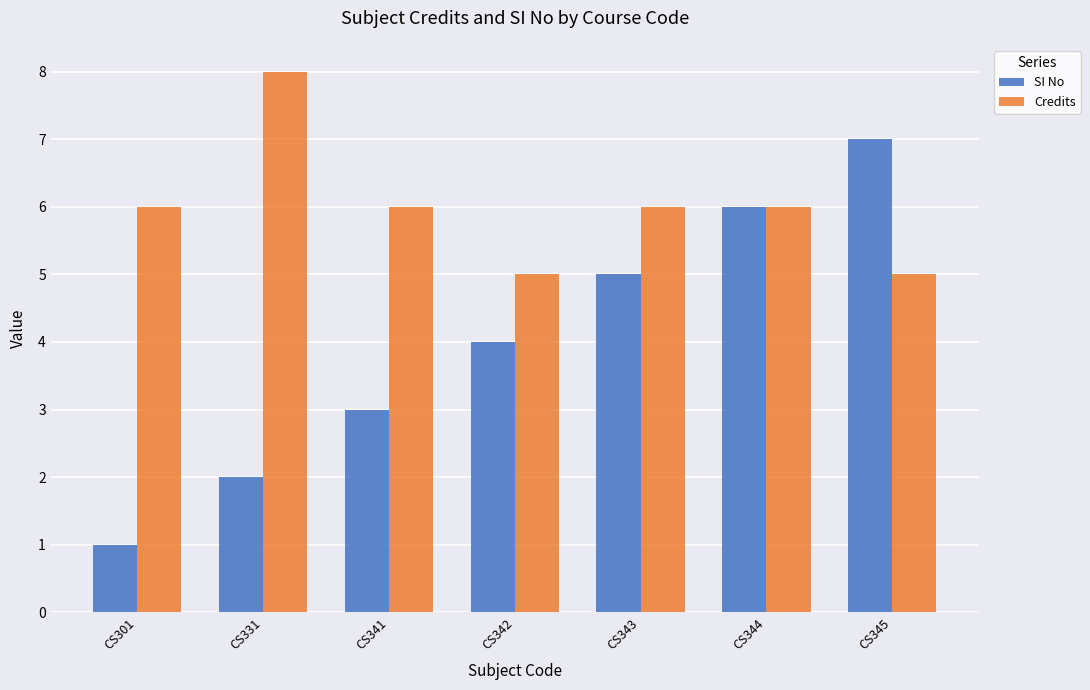

Which series has the largest range (max minus min)?

SI No